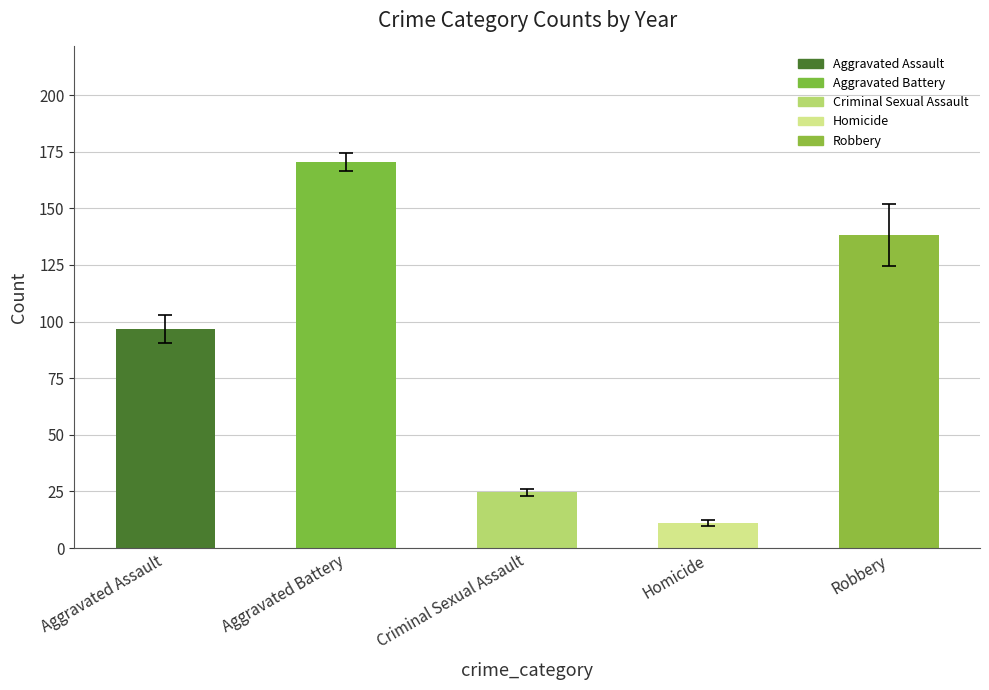

What are all the series names shown in the legend?

Aggravated Assault, Aggravated Battery, Criminal Sexual Assault, Homicide, Robbery